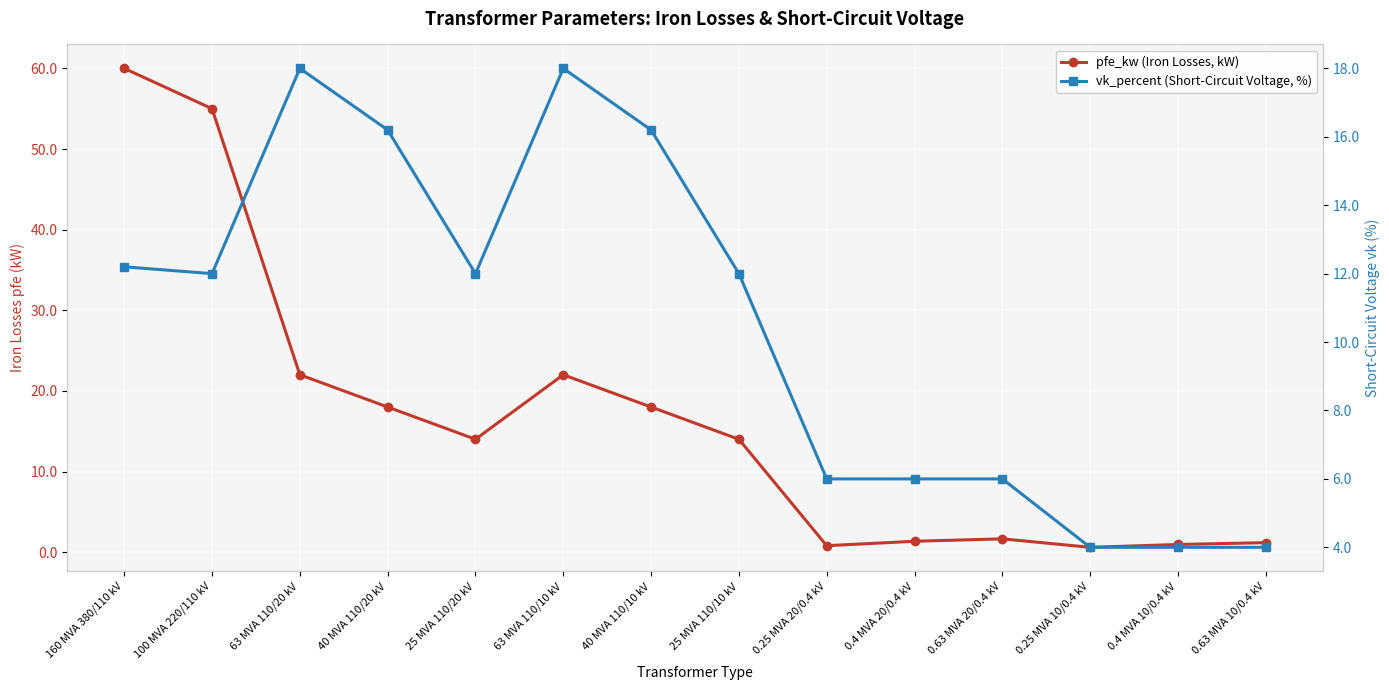

What is the difference between the vk_percent (Short-Circuit Voltage, %) values at 0.63 MVA 10/0.4 kV and 100 MVA 220/110 kV?

8.0